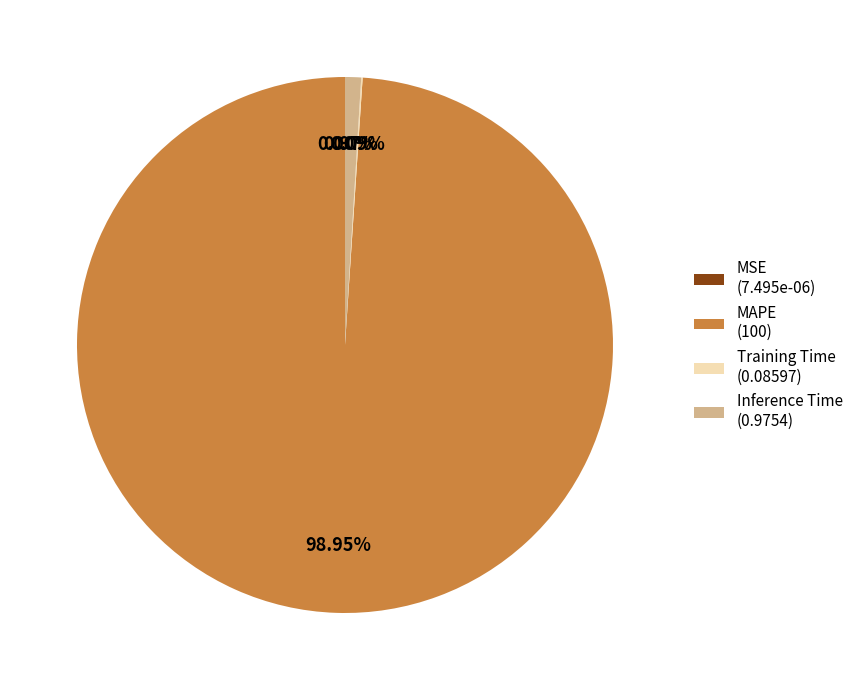

Is there any slice that represents more than half of the pie?

Yes